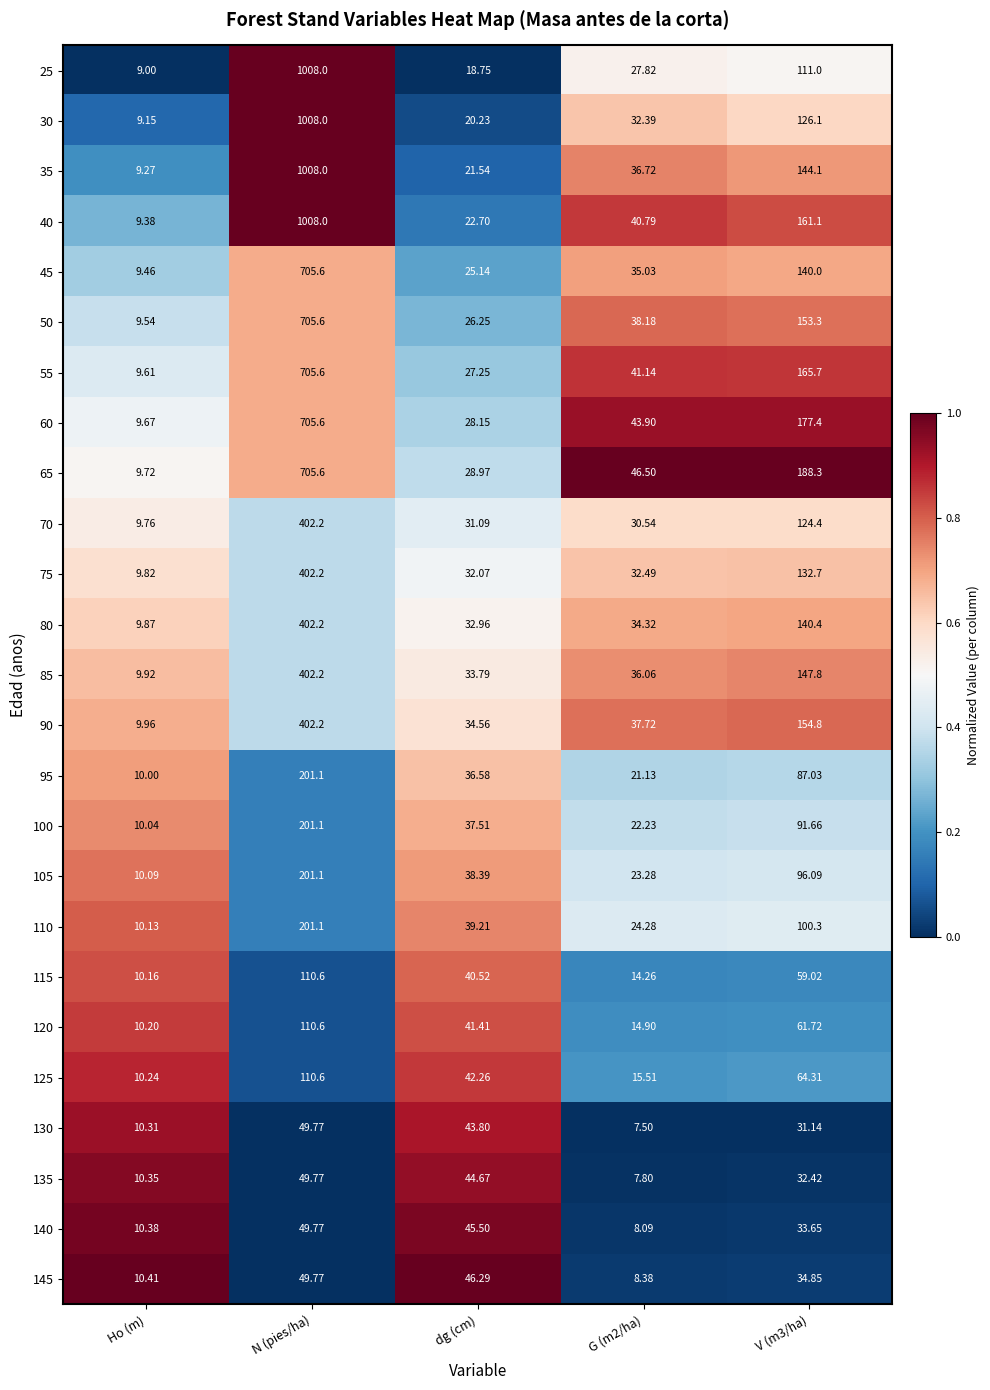

Is the value of 95 at N (pies/ha) greater than the value of 45 at N (pies/ha)?

No